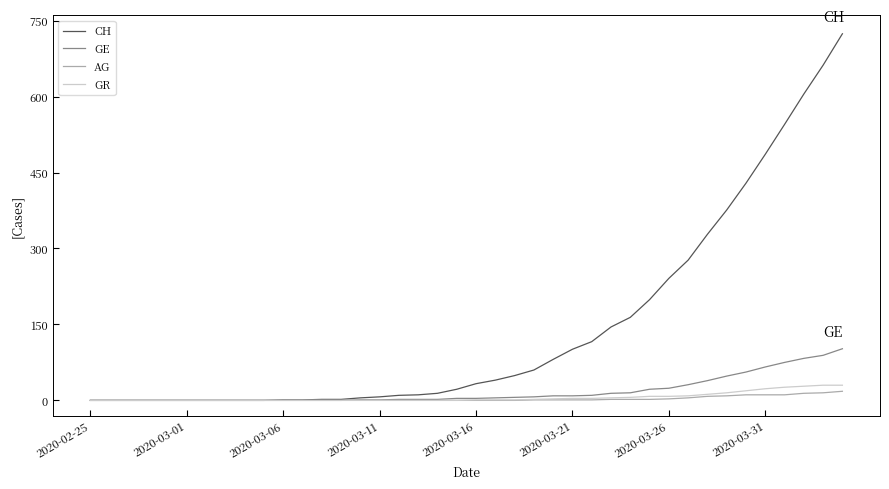

Which series has the largest total across all categories?

CH